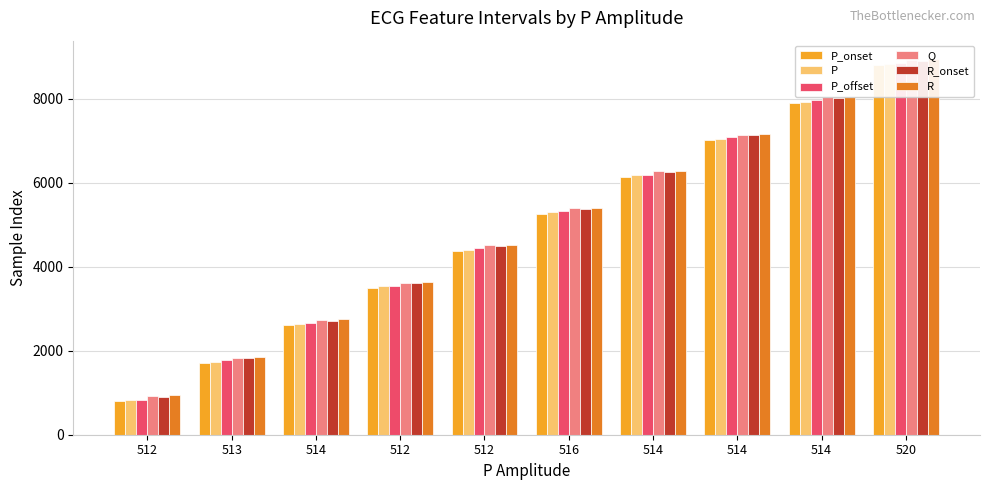

Rank the categories by P_onset value from highest to lowest.

520, 514, 514, 514, 516, 512, 512, 514, 513, 512